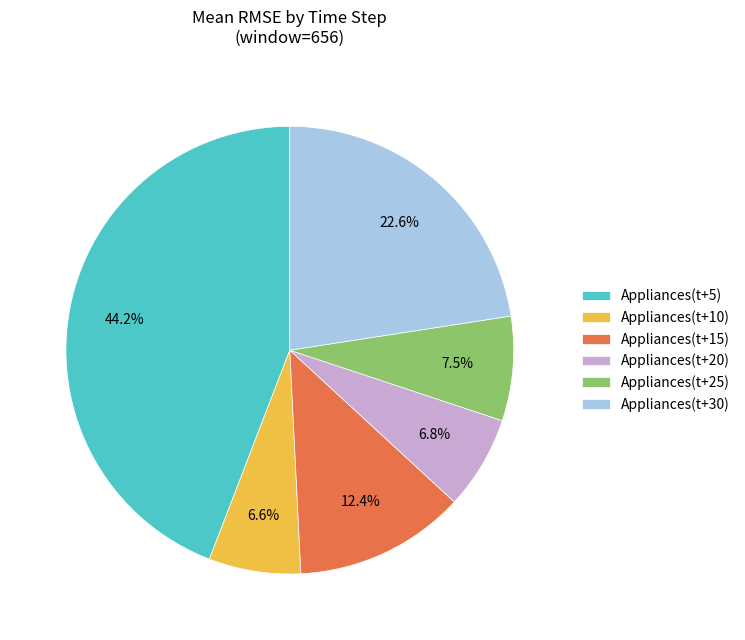

How many segments does this pie chart have?

6